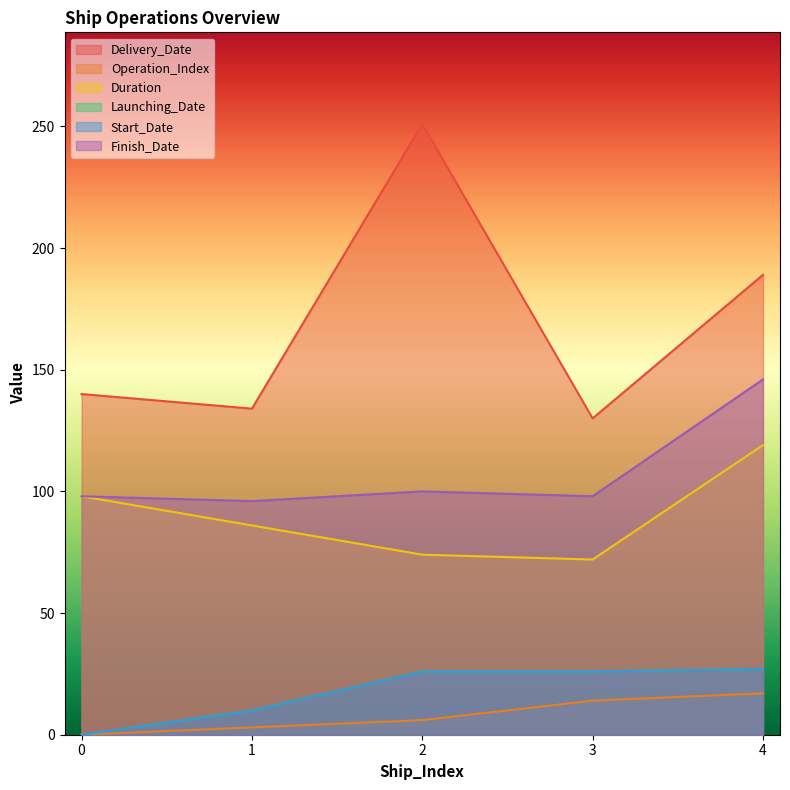

Is it true that Finish_Date equals 27 at 3?

False